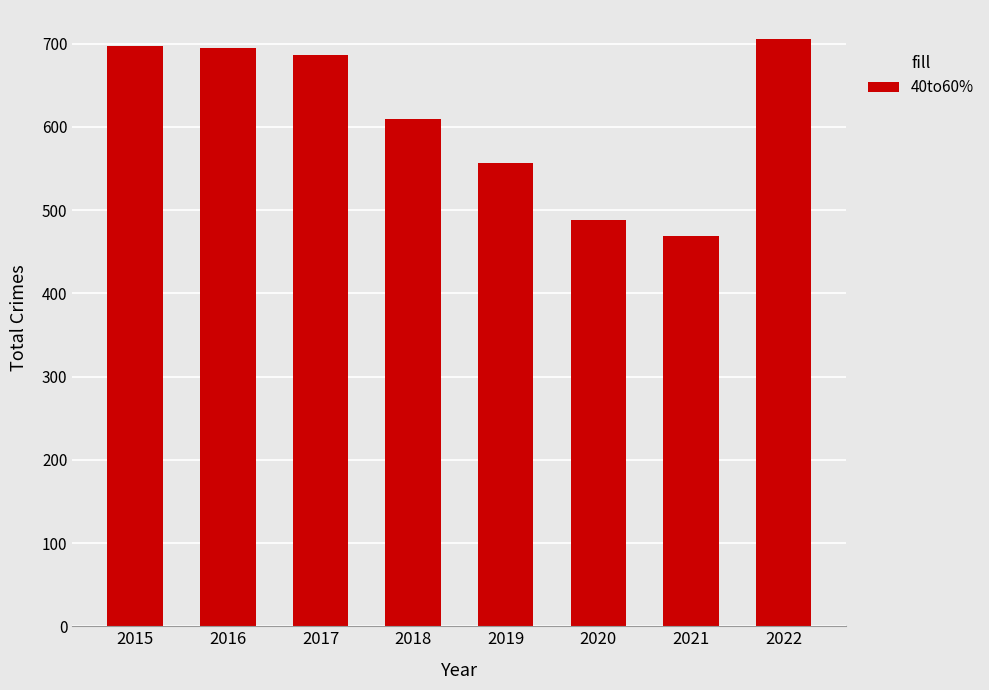

True or false: the data shows 686 at 2017.

True